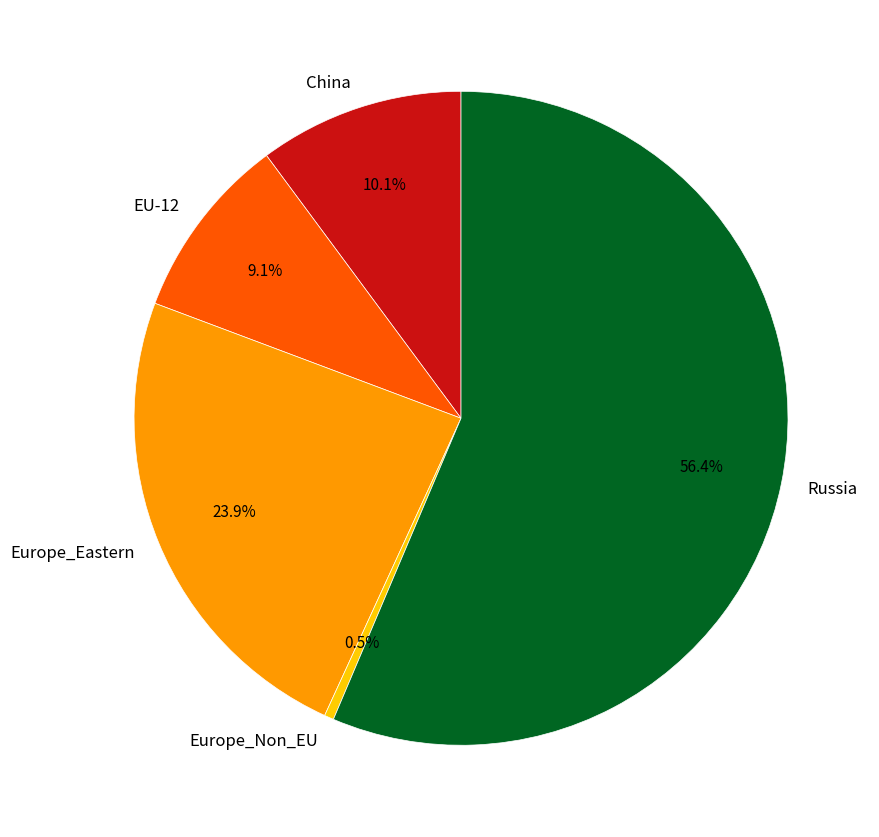

True or false: China accounts for 10% of the total.

True